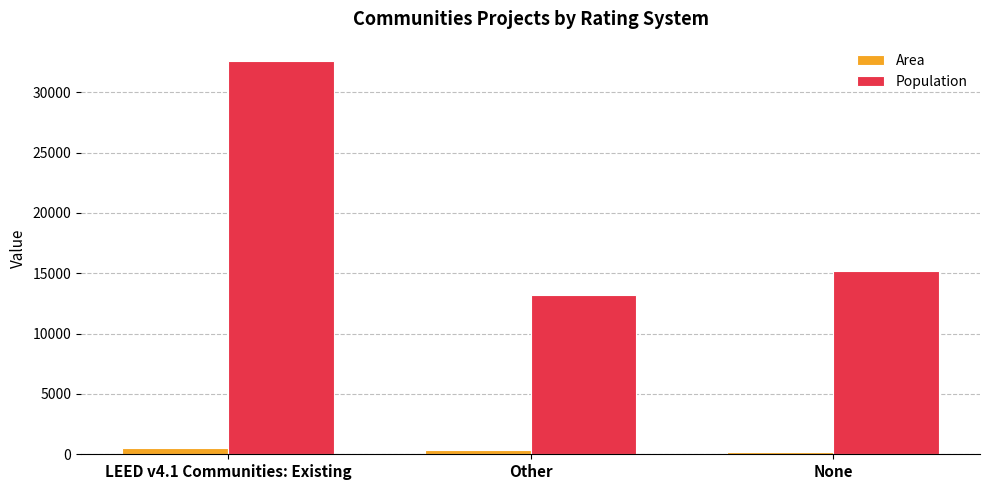

List the series in order of their peak value, lowest first.

Area, Population